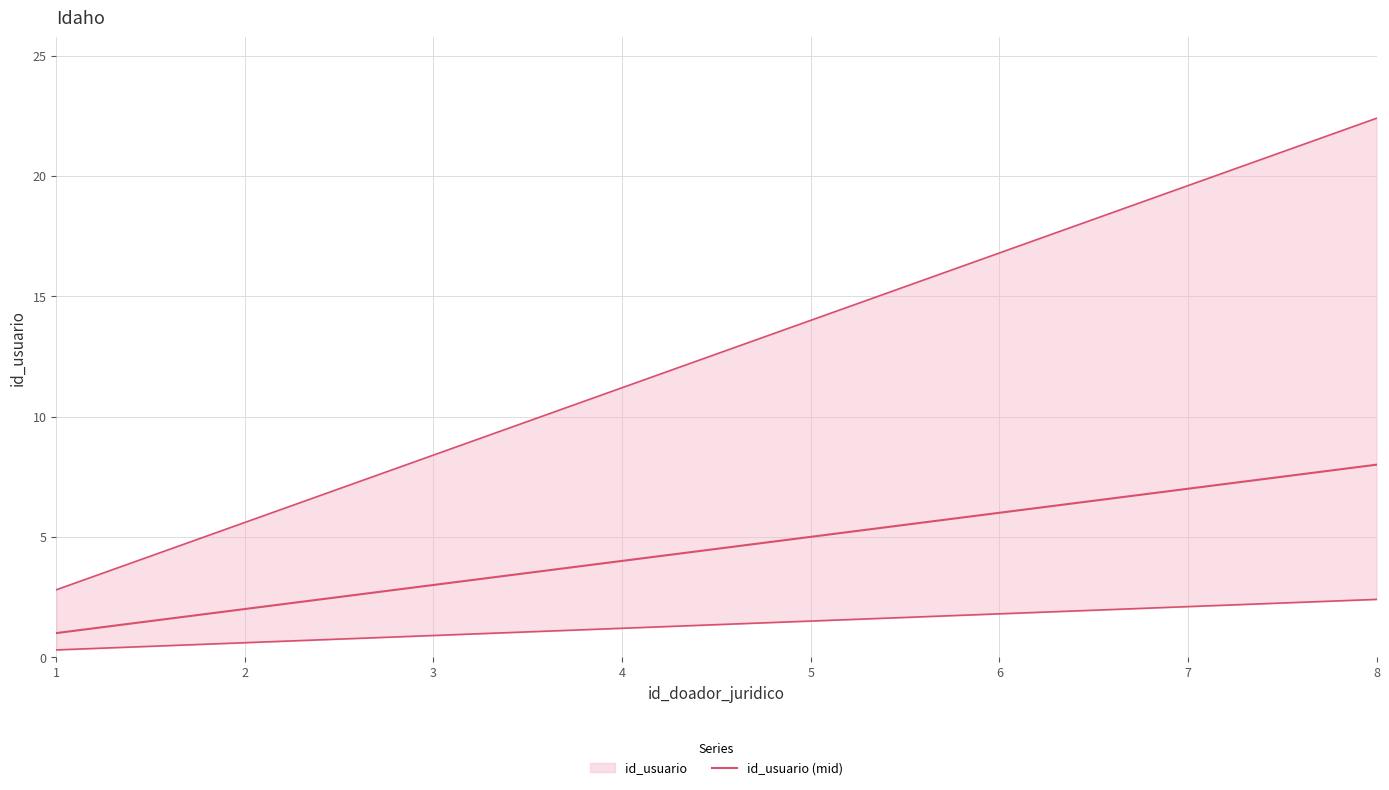

Reading left to right, transcribe all the data shown in this chart.

1=1	2=2	3=3	4=4	5=5	6=6	7=7	8=8